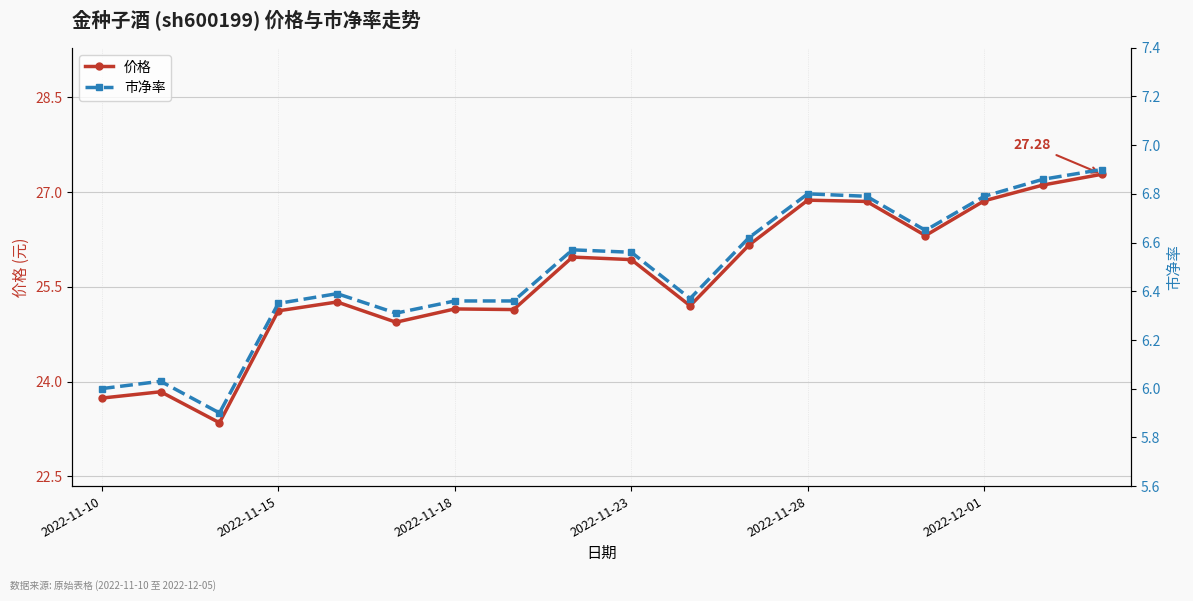

What is the difference between the highest and lowest values at 16?

20.2